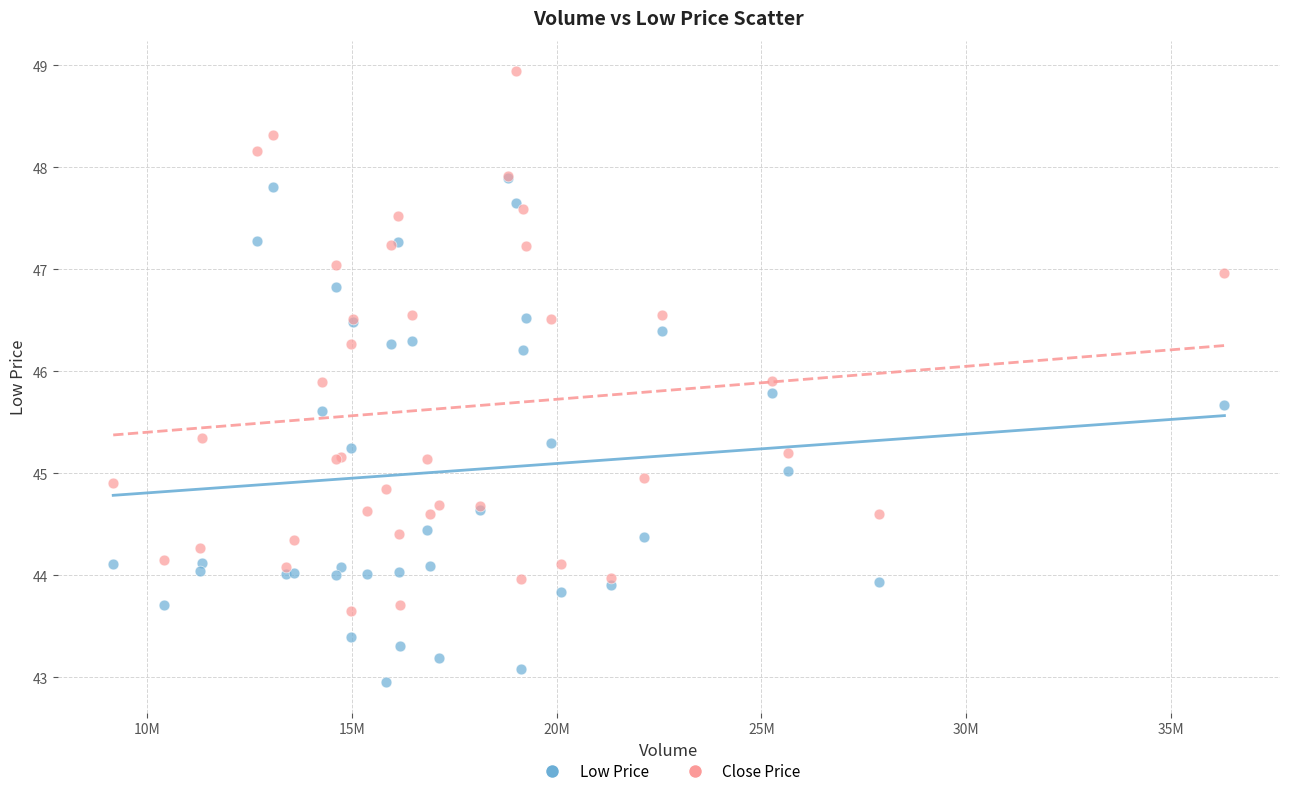

What are all the series names shown in the legend?

Low Price, Close Price